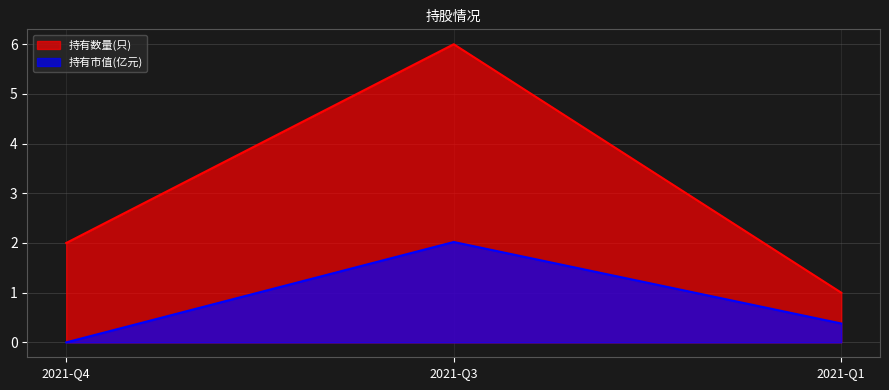

At 2021-Q4, list the series in order from smallest to largest.

持有市值(亿元), 持有数量(只)